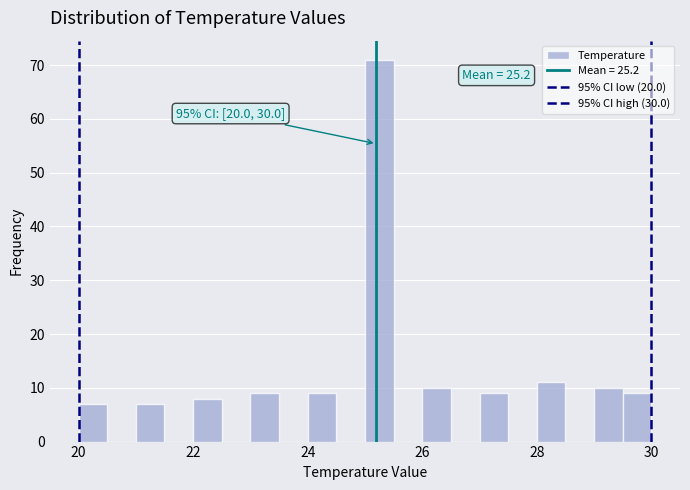

Around what value on the x-axis is the tallest bar? Give the approximate position of its centre, as read against the axis.

25.2